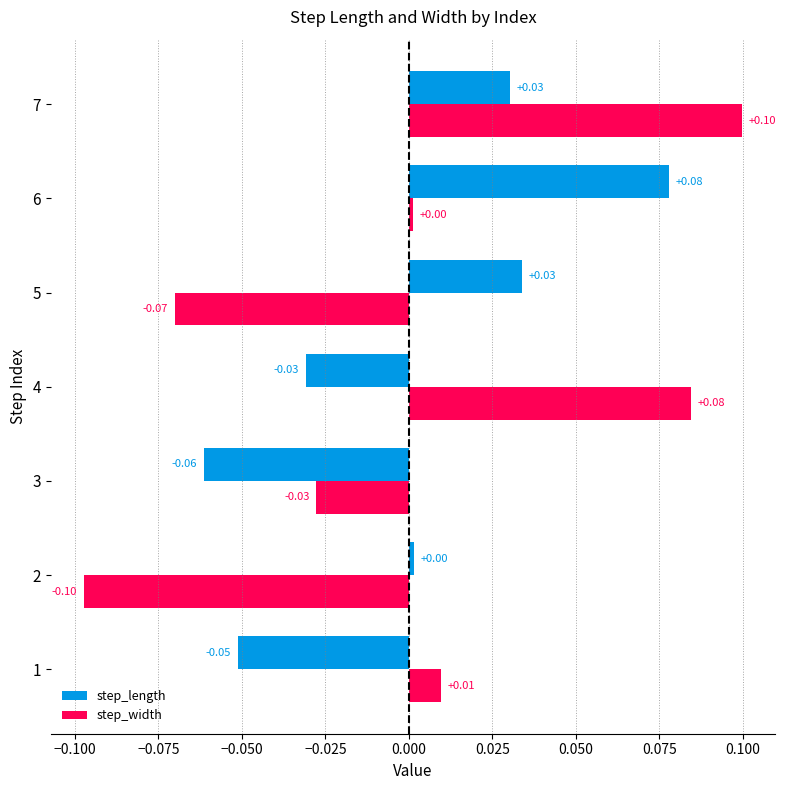

How many values in step_width are above zero?

4